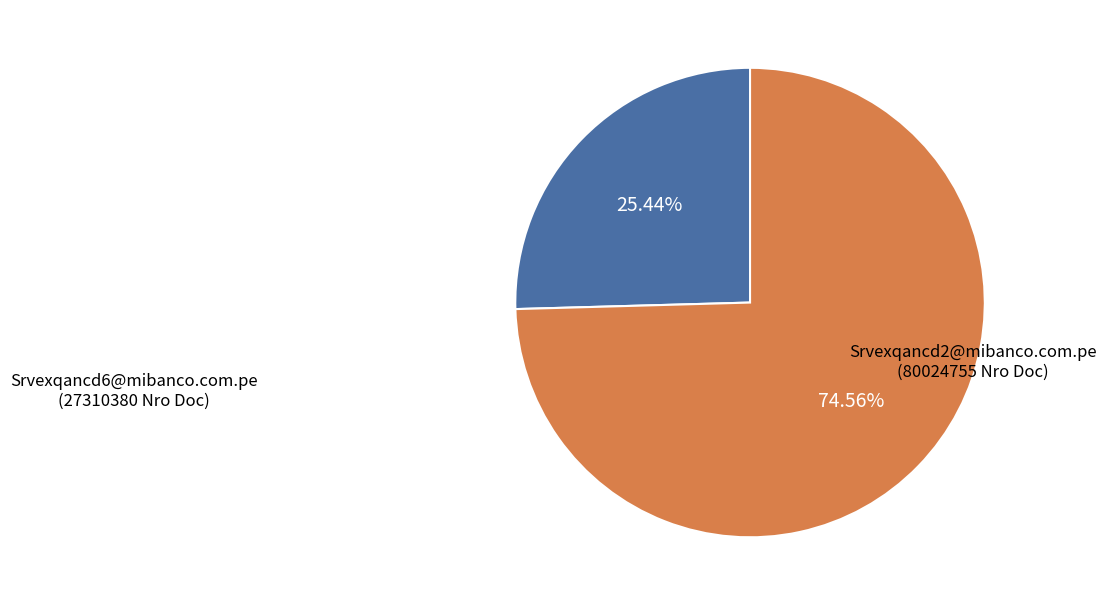

Is there a majority slice in this chart?

Yes